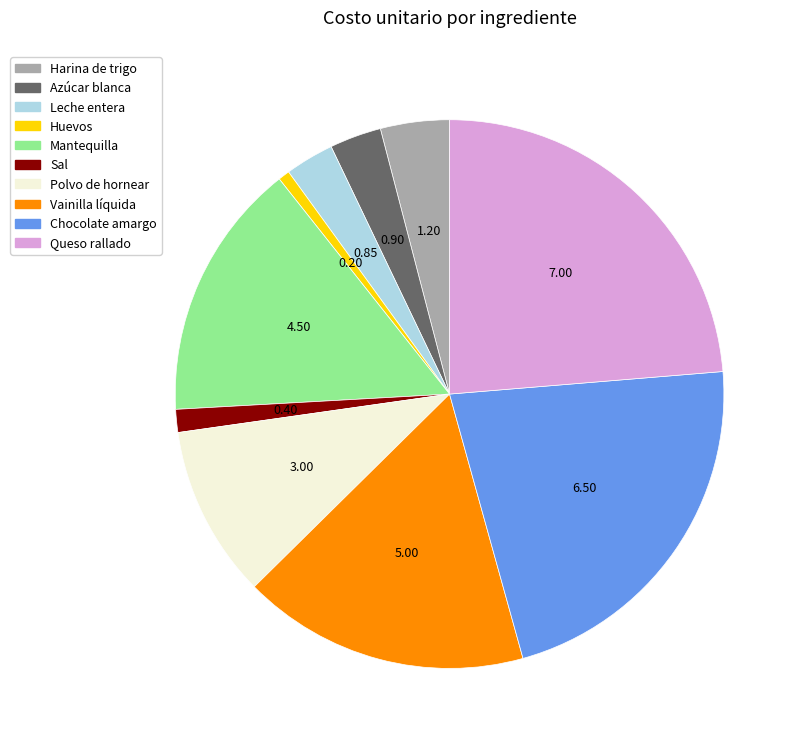

Is there any slice that represents more than half of the pie?

No